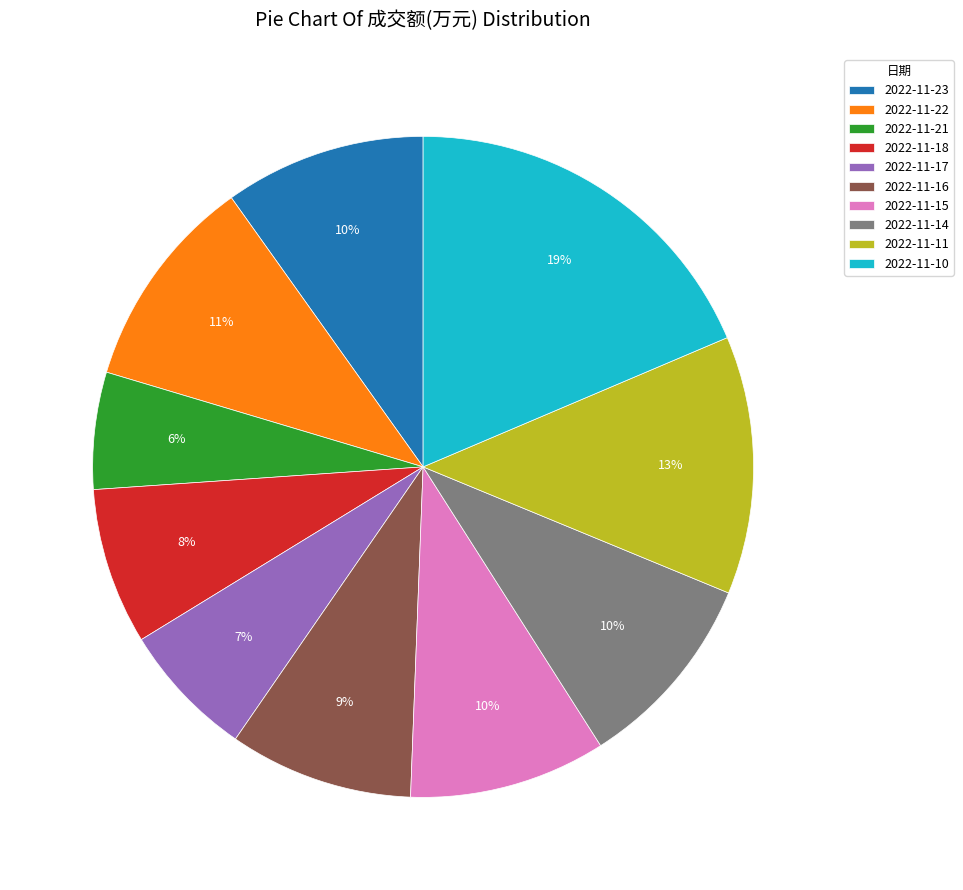

Which category has the biggest portion of the pie?

2022-11-10